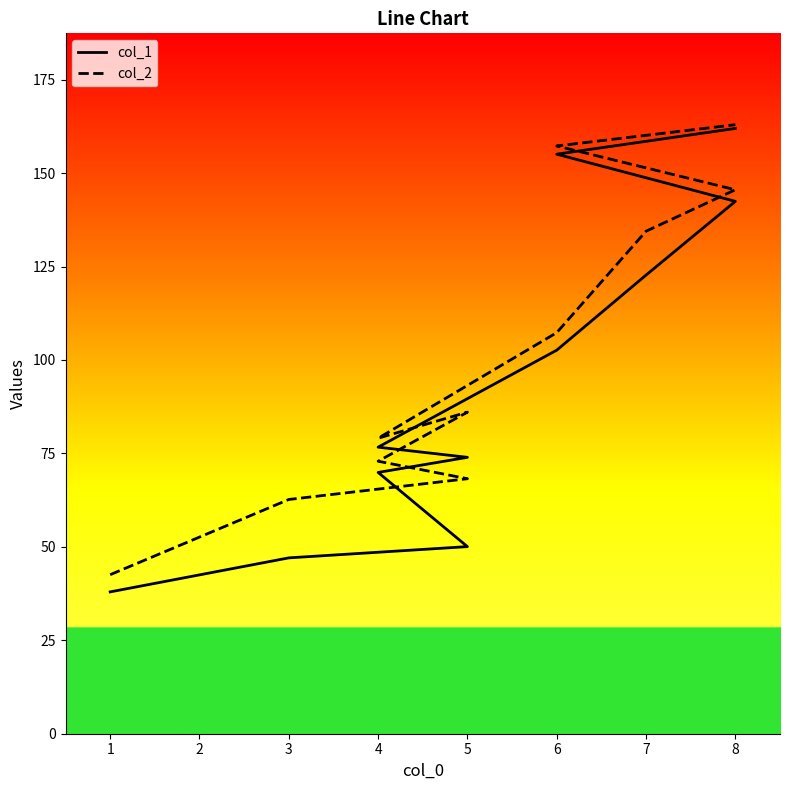

The value of col_2 at 5 is 41.9. True or false?

False